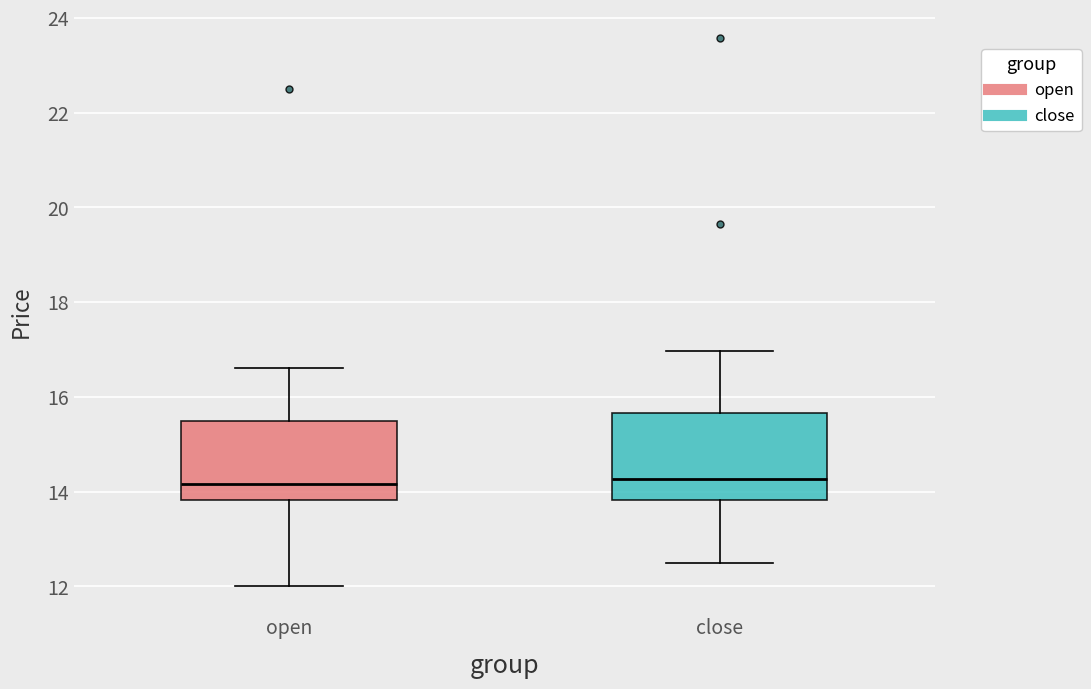

Reading left to right, read every box against the y-axis: the position of its median line, the range the box covers, and the ends of its whiskers. The values are not printed on the chart, so give them approximately, as read against the axis.

open: median 14.2, box 13.8 to 15.4, whiskers 12.0 to 16.6
close: median 14.2, box 13.8 to 15.6, whiskers 12.6 to 17.0